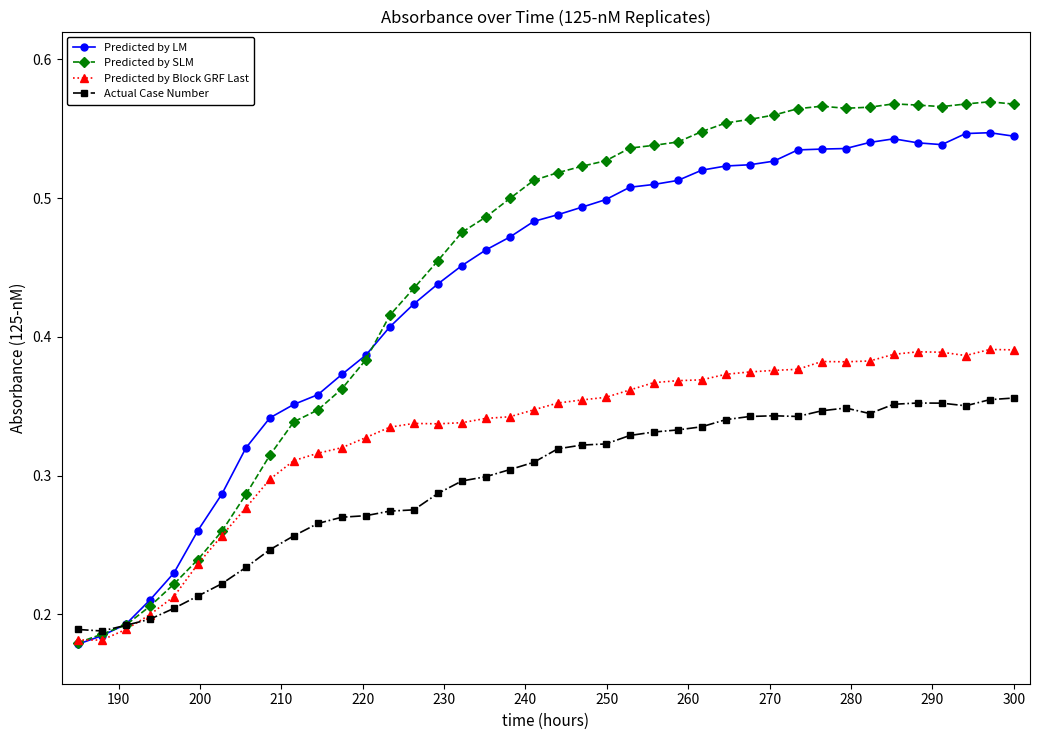

At how many categories does at least one series exceed 0?

40